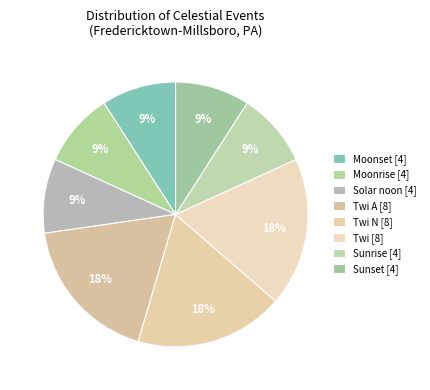

Is there a majority slice in this chart?

No